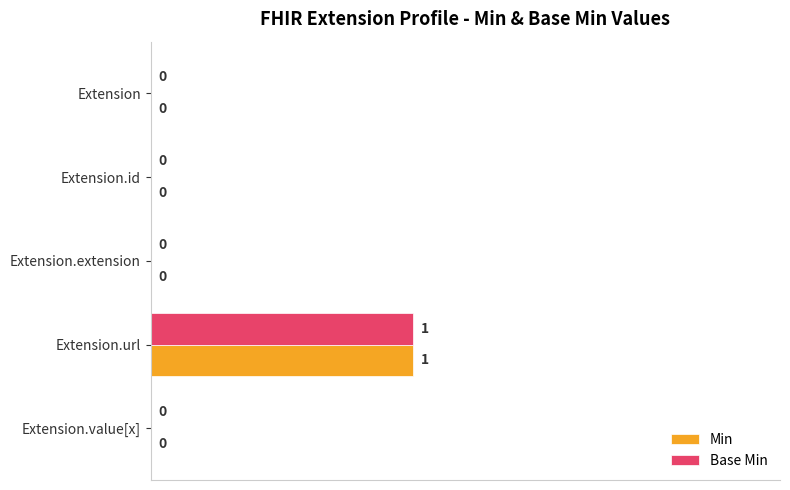

True or false: Base Min has a value of 19 at Extension.id.

False